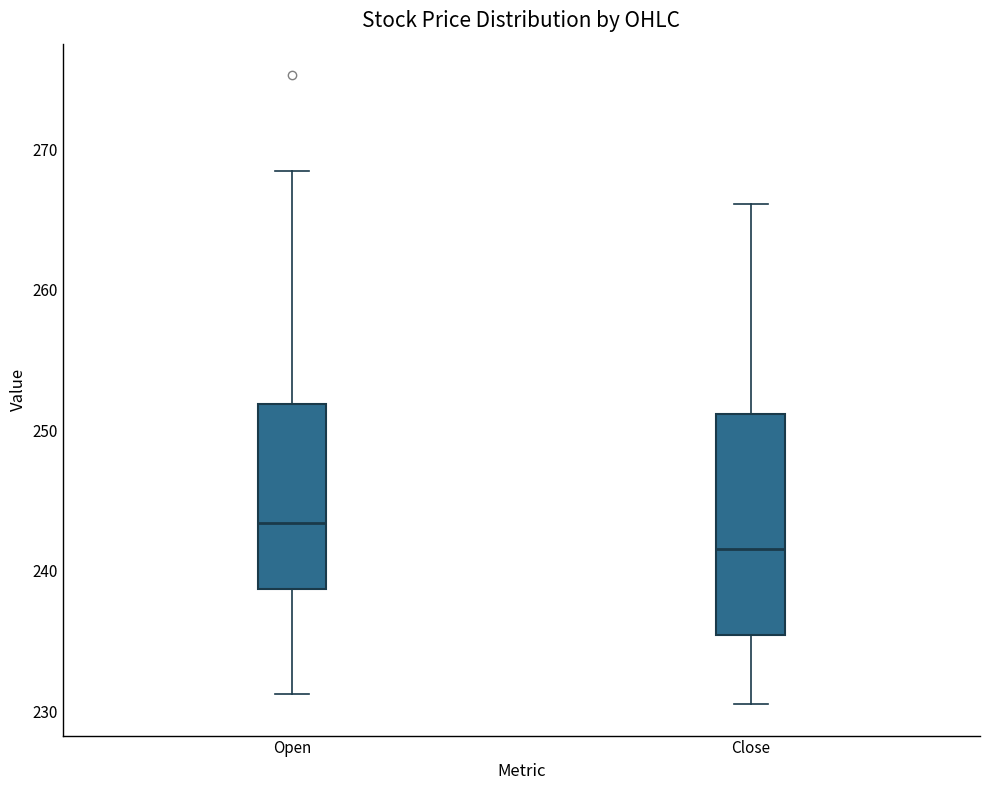

Reading left to right, transcribe this box plot: for each box, give where its median line is, the range the box spans, and where its two whiskers end, as read against the y-axis. The values are not printed on the chart, so give them approximately, as read against the axis.

Open: median 243, box 239 to 252, whiskers 231 to 268
Close: median 242, box 235 to 251, whiskers 231 to 266